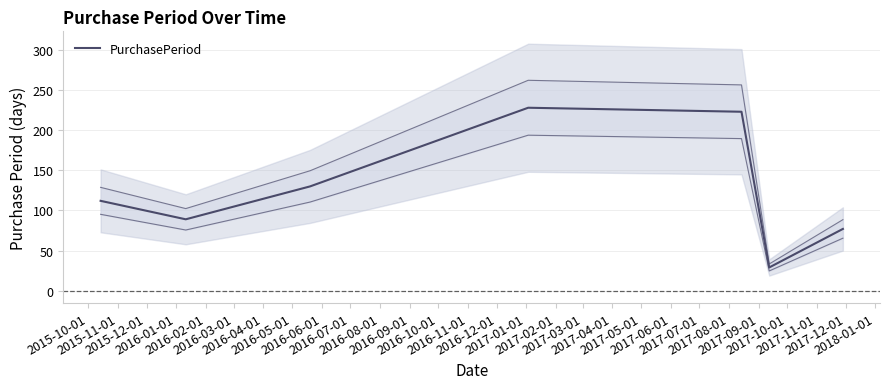

Count the number of values greater than 112.

3